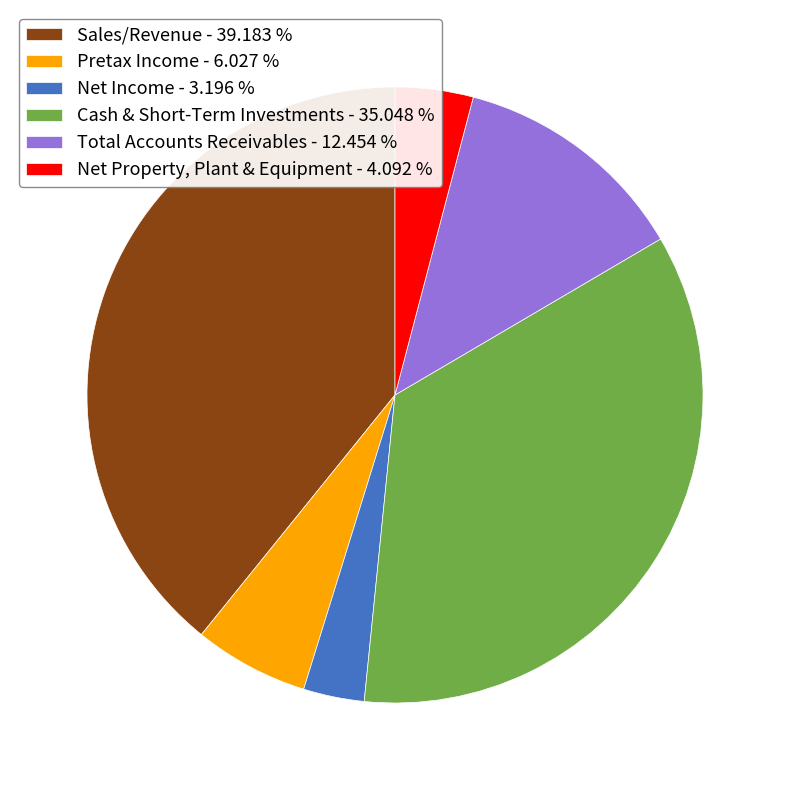

Between Pretax Income and Total Accounts Receivables, which is larger?

Total Accounts Receivables